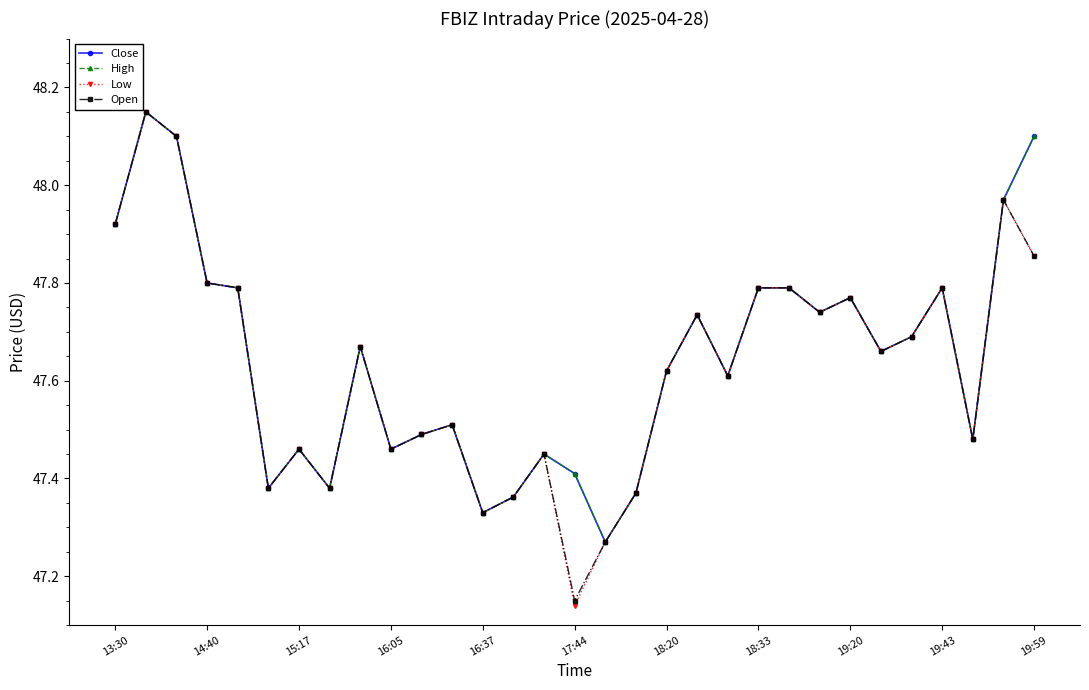

Which series has the largest range (max minus min)?

Low